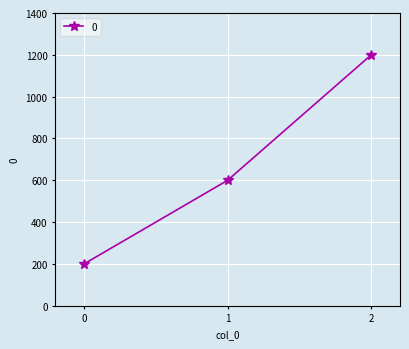

Count the number of categories in the chart.

3